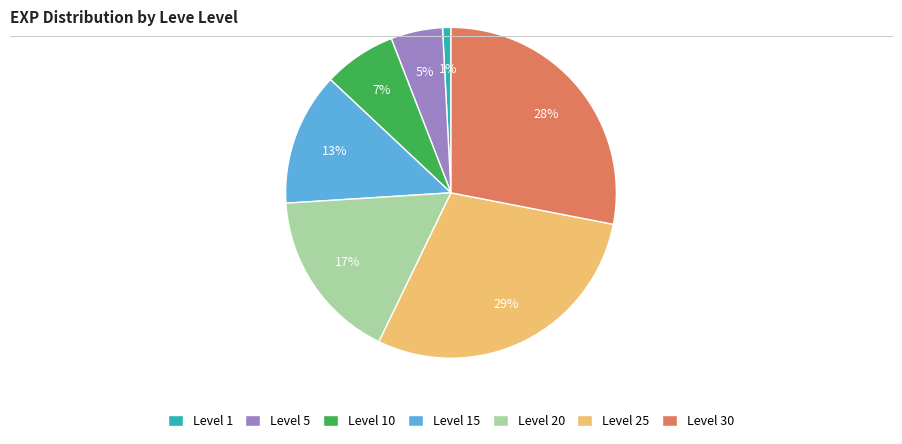

Is it true that Level 5 is 5% of the pie?

True